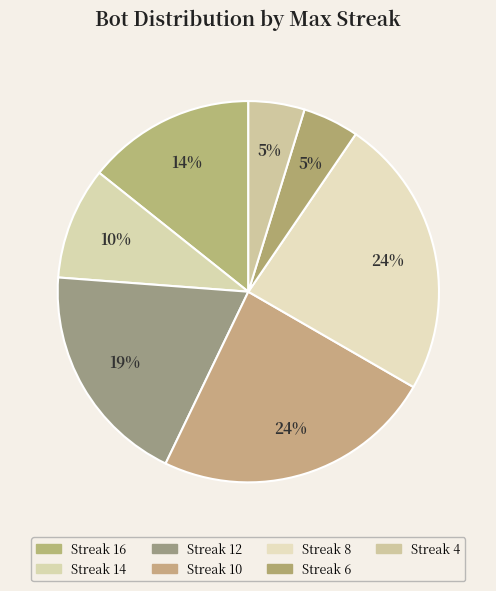

How many slices are in this pie chart?

7